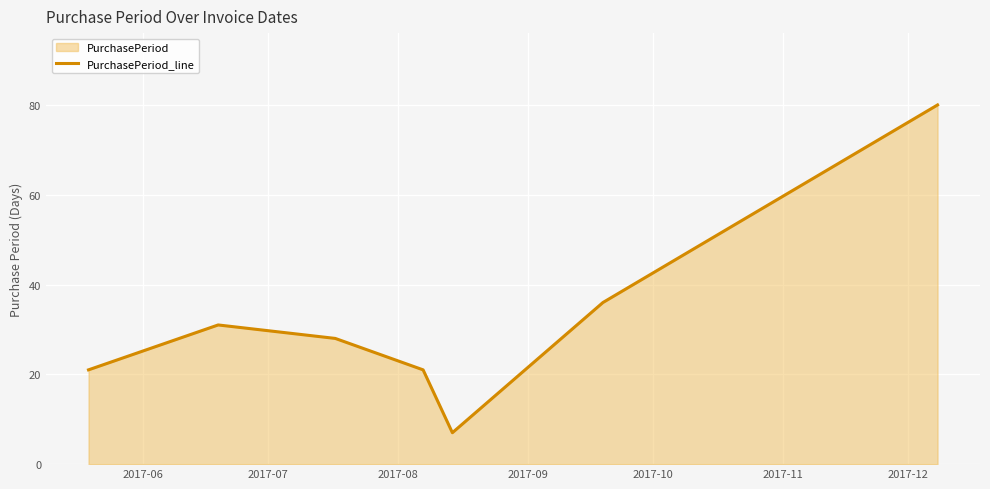

Reading left to right, extract all data points from this chart.

21	31	28	21	7	36	80